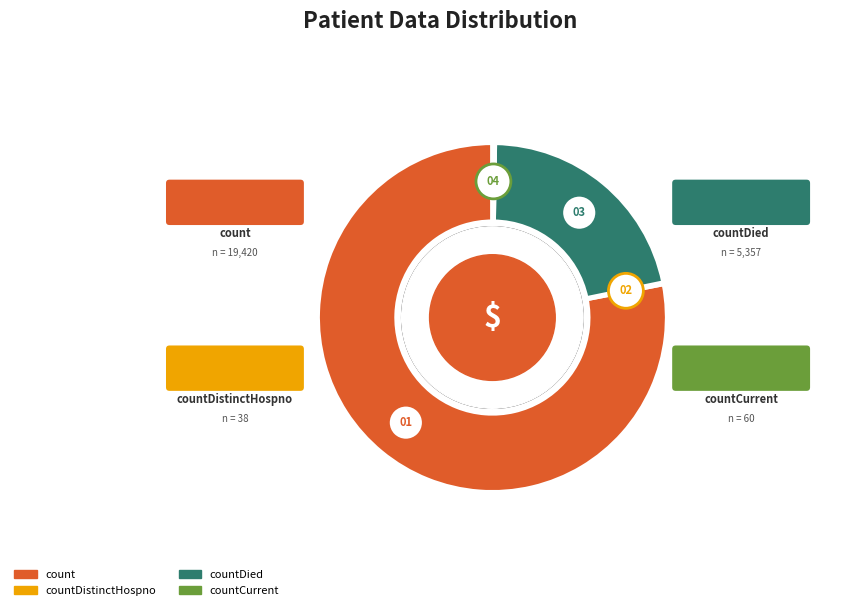

What percentage is NOT represented by count?

21.9%